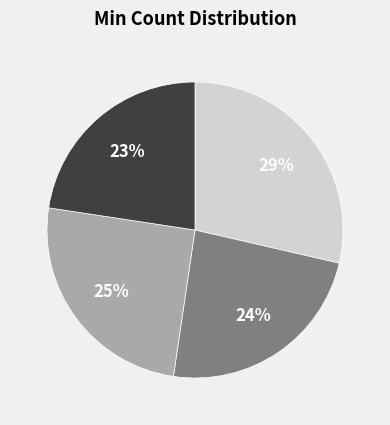

To the nearest percent, what is the difference between the largest and smallest slice percentages?

6%